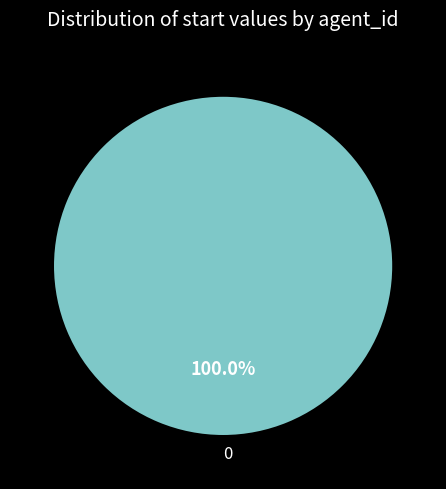

Does 0 account for over 50% of the chart?

Yes